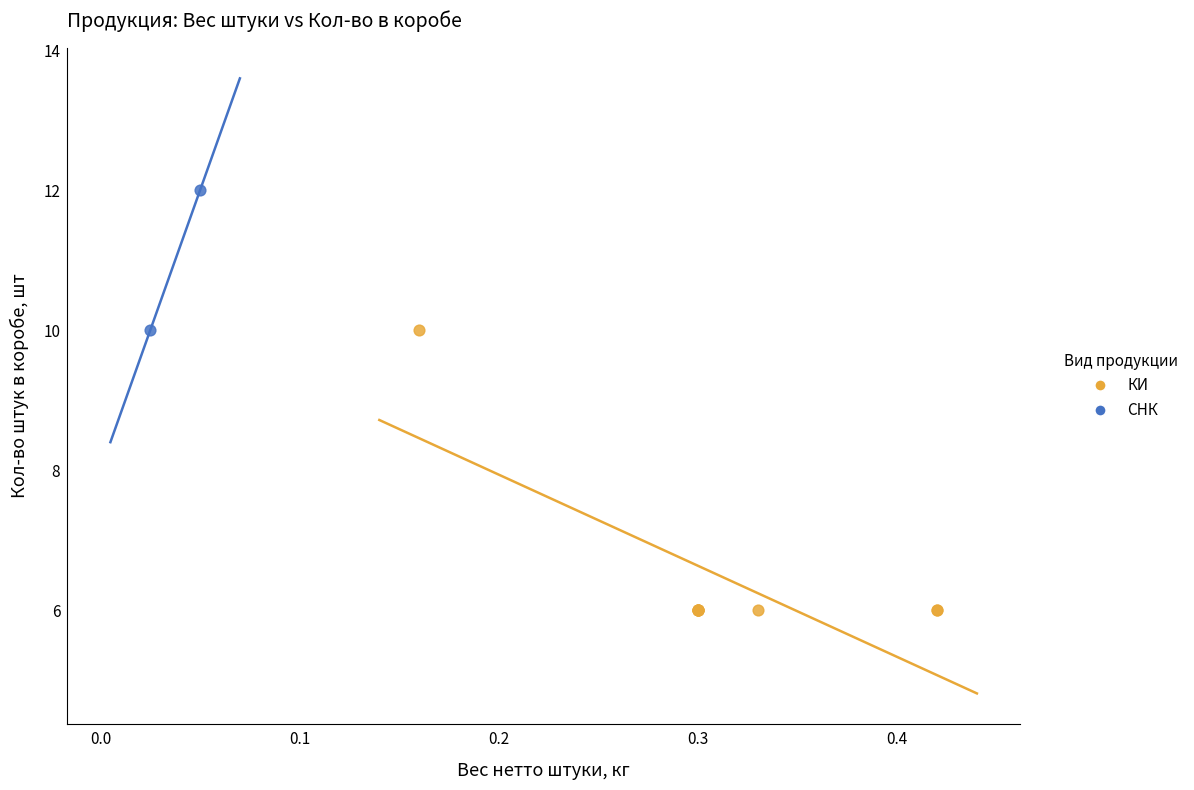

What are all the series names shown in the legend?

КИ, СНК